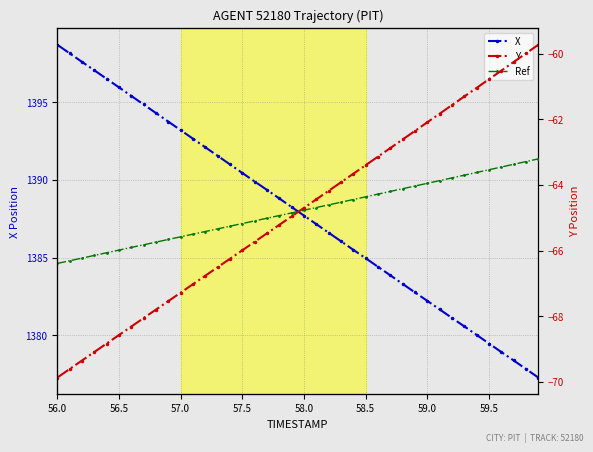

Which series has the largest range (max minus min)?

X